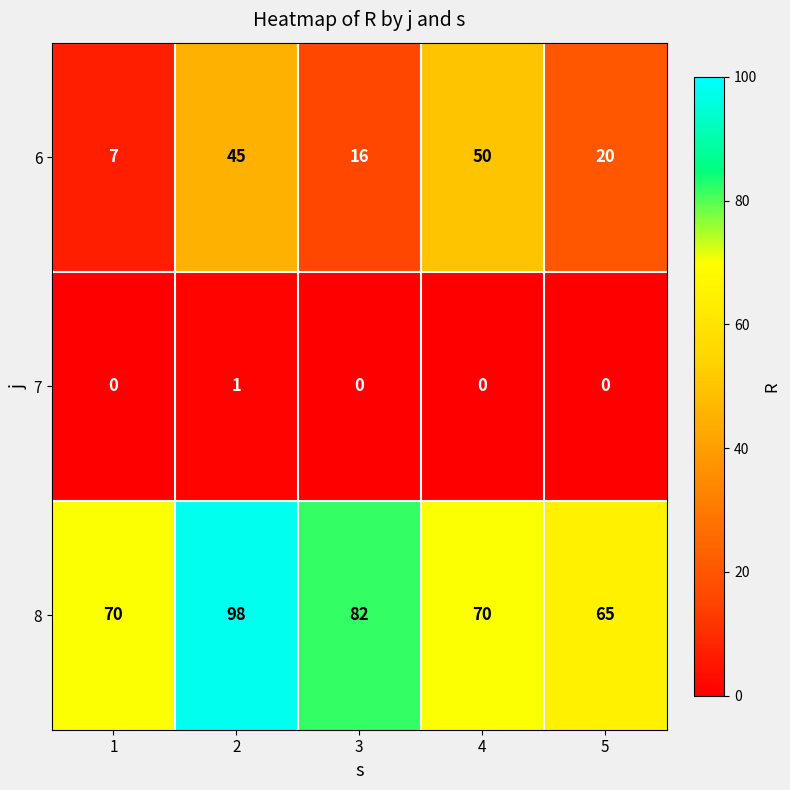

What is the spread (max minus min) of values at 5?

65